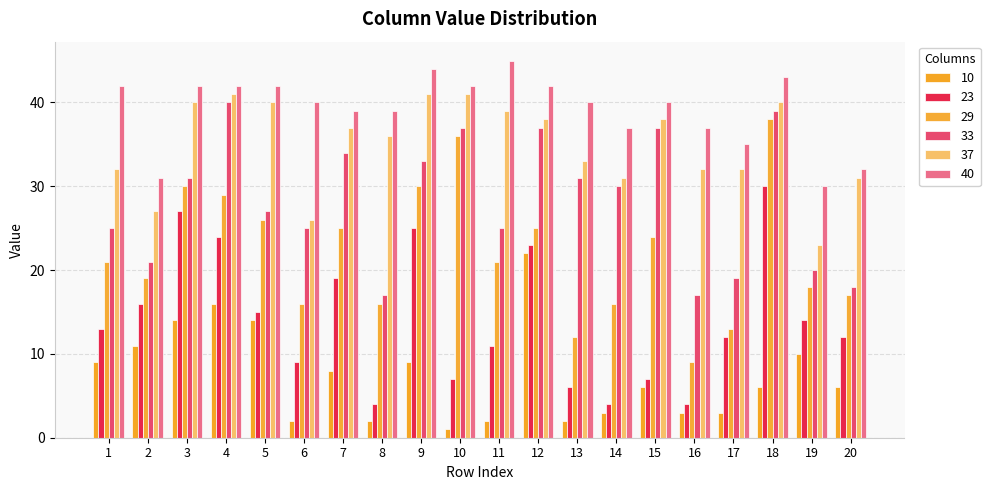

How many bars are there in each group?

6